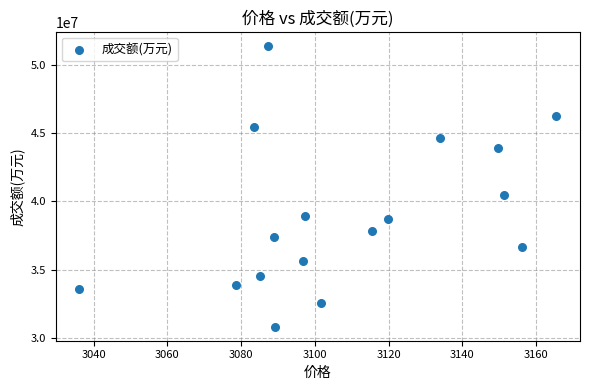

What Y value in the scatter plot is closest to 41098739?

40450438